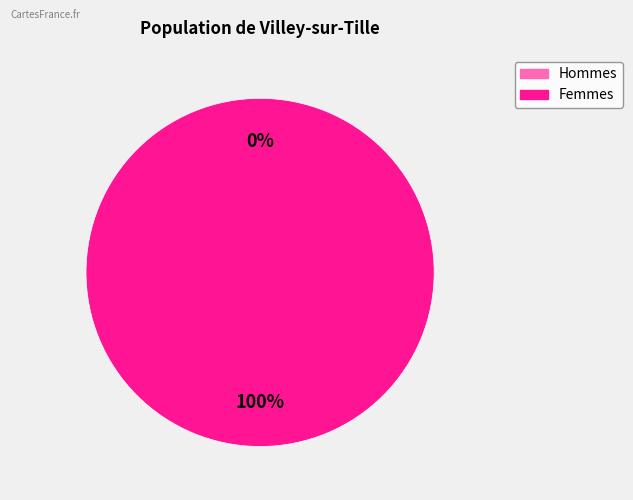

Is it true that 1603759542 is 1% of the pie?

False